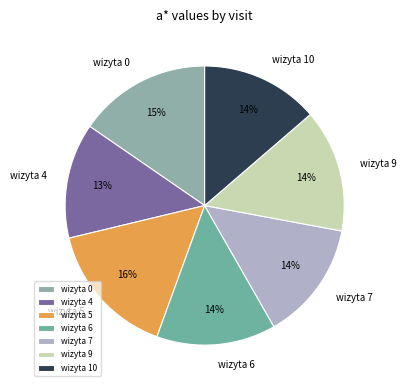

Does wizyta 0 account for over 50% of the chart?

No